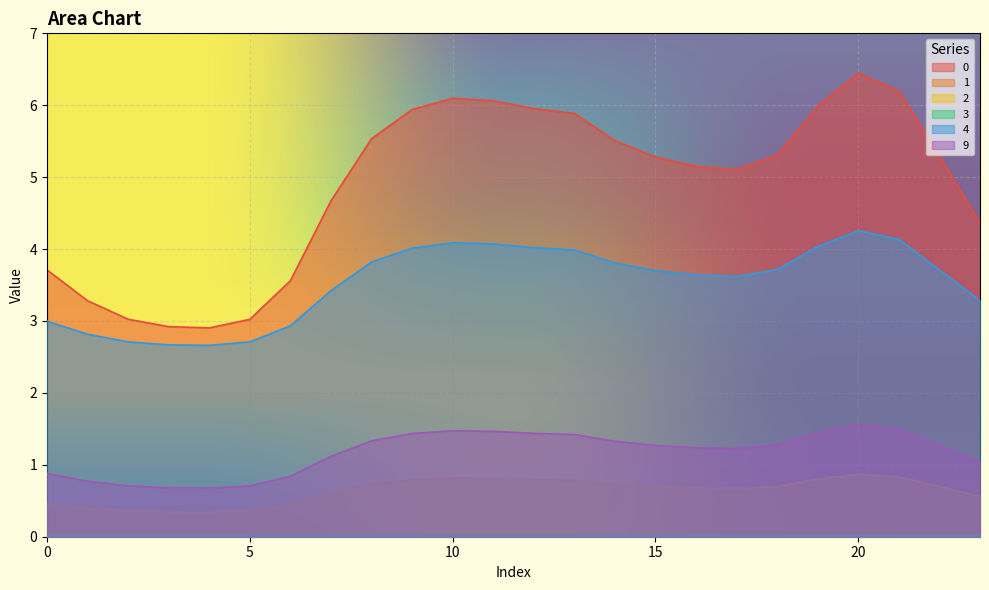

True or false: 2 has a value of 0.0 at 19.

False